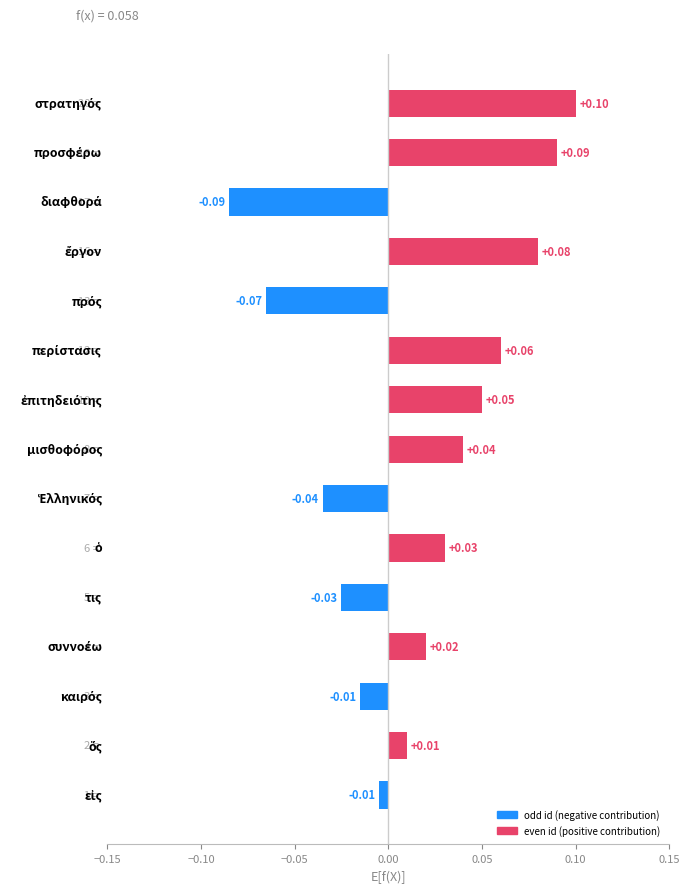

How many values are below 0?

6